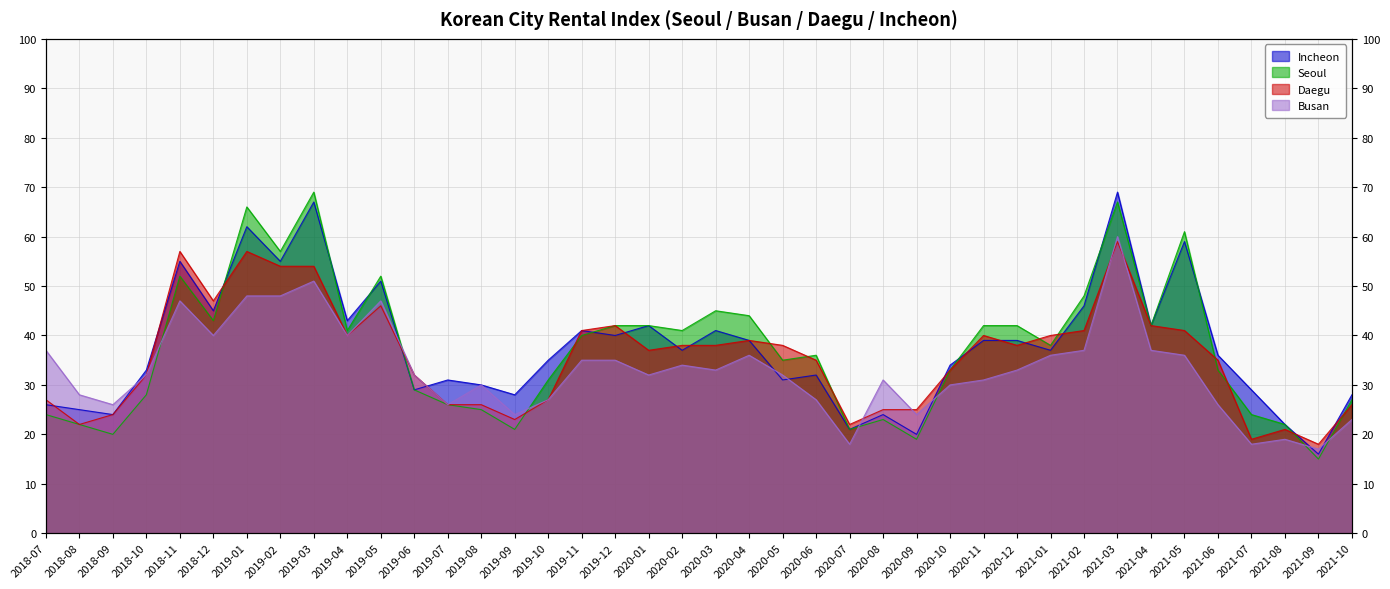

At which label does Seoul first exceed 38?

2018-11